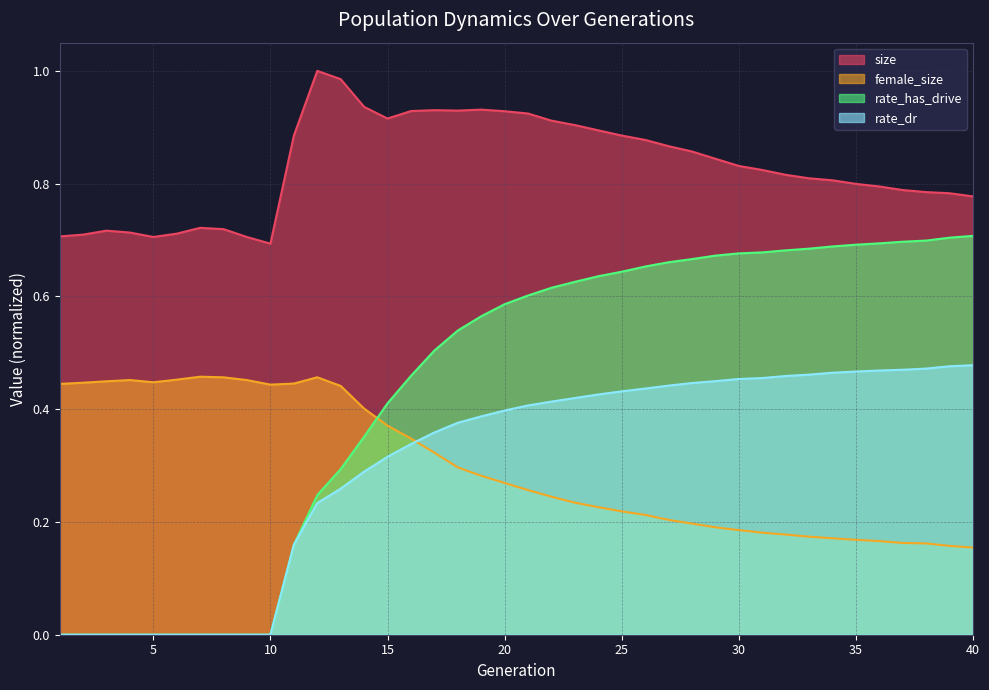

What is the difference between the highest and lowest values at 35?

0.6